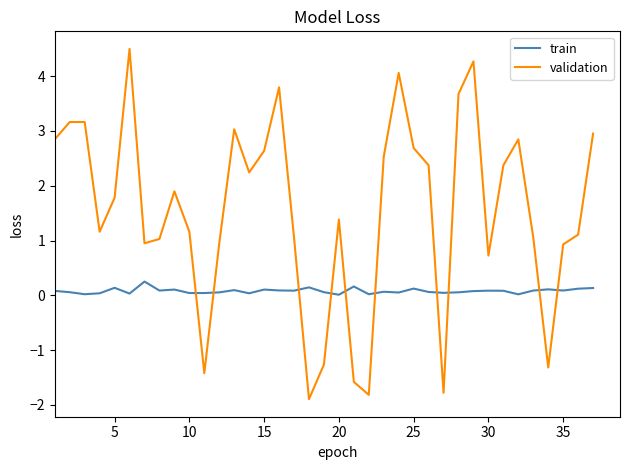

Which series has the largest range (max minus min)?

validation